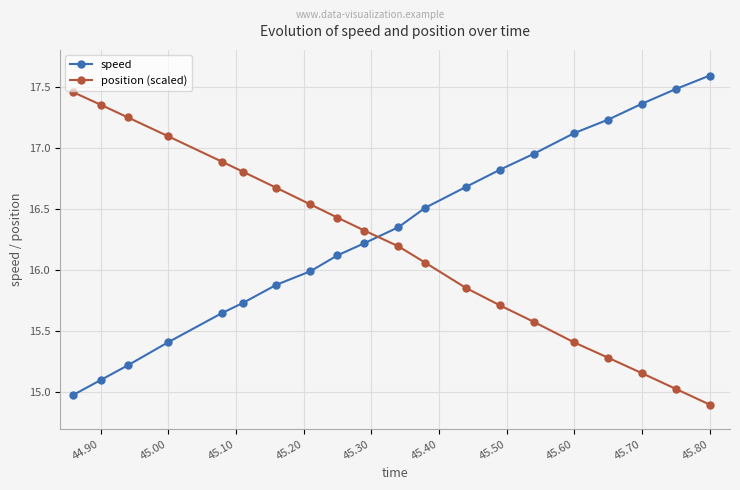

True or false: position (scaled) has more than 1 points higher than both neighbors.

False